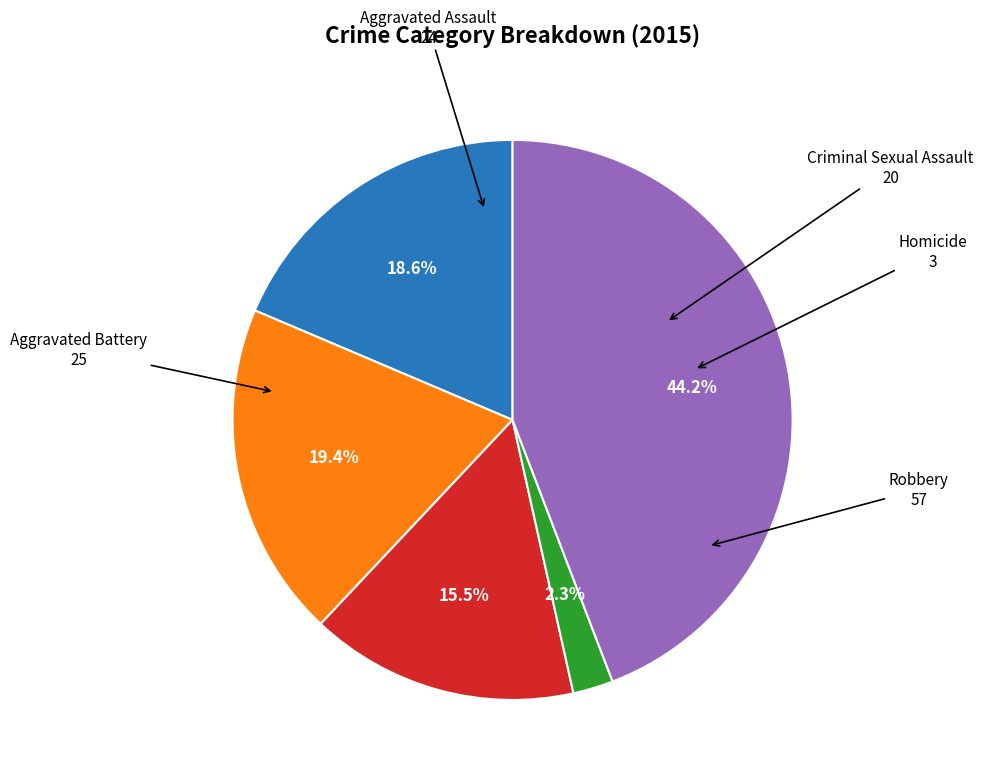

Is there any slice that represents more than half of the pie?

No